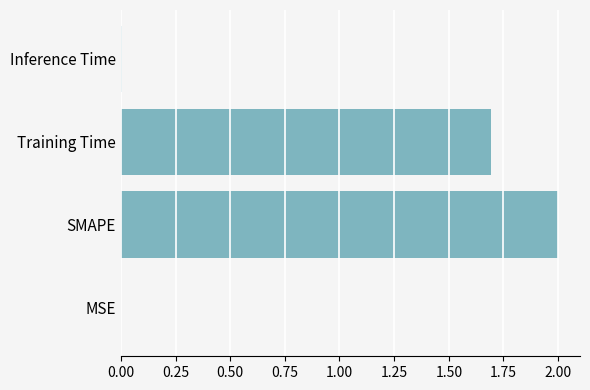

Is it true that the value at MSE is 0.0?

True